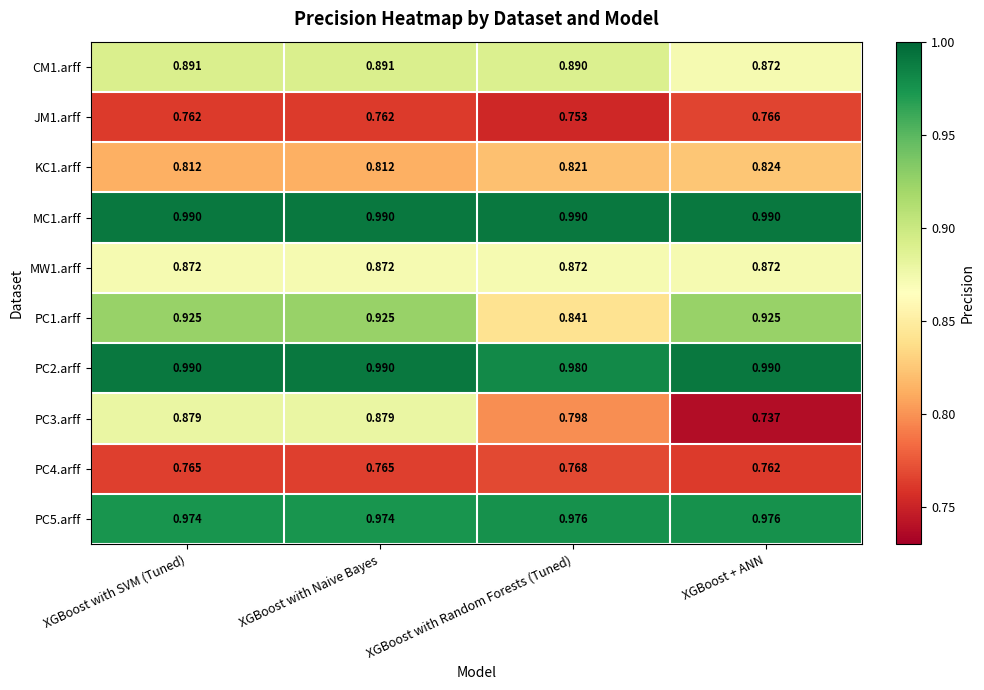

At which category does the chart reach its minimum across all series?

XGBoost + ANN